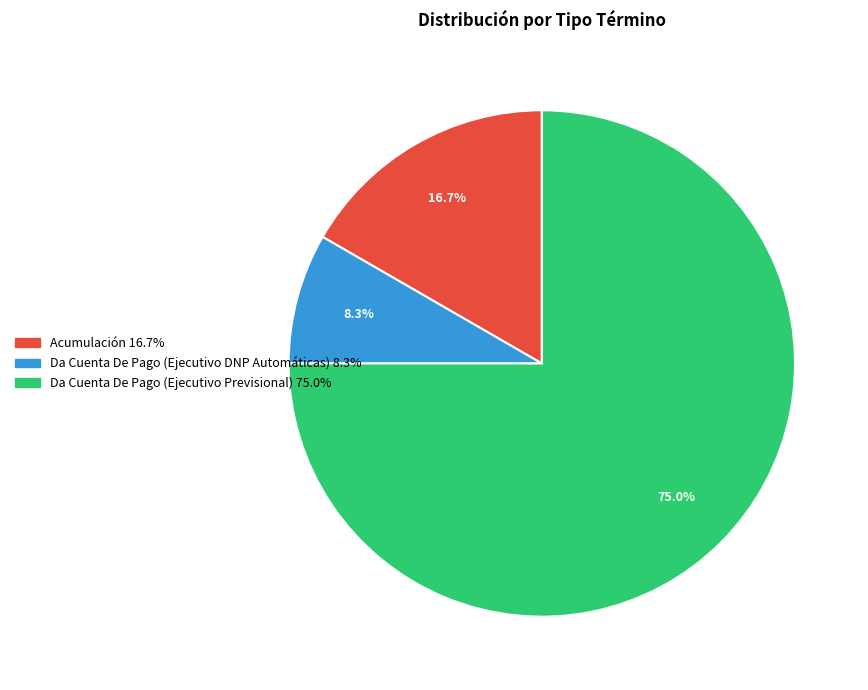

Combined, what portion of the pie is Acumulación and Da Cuenta De Pago (Ejecutivo Previsional)?

91.7%